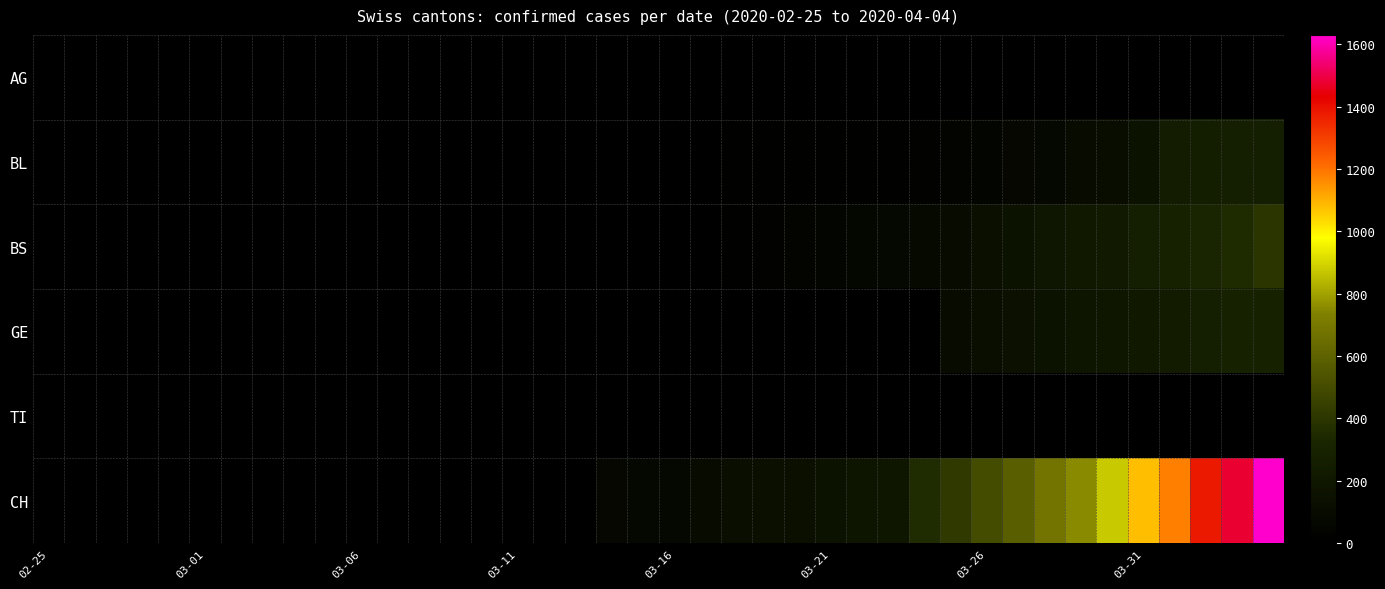

At which category does the chart reach its peak across all series?

39